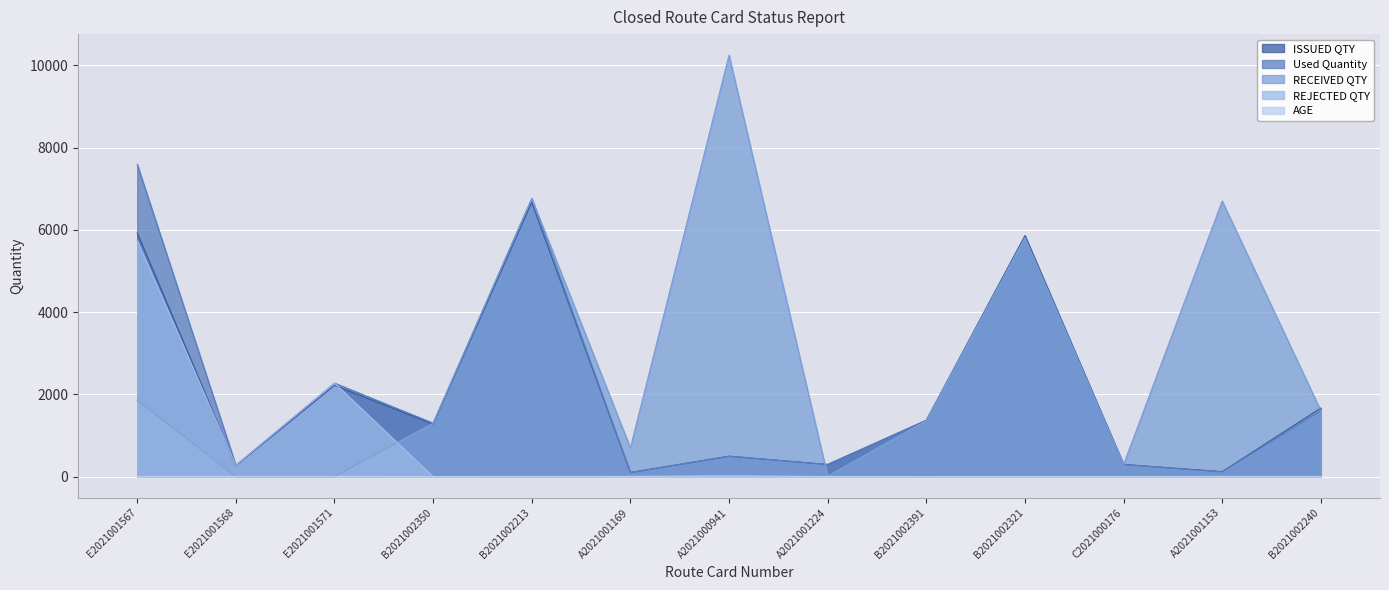

Reading left to right, what are all the values shown in this chart?

ISSUED QTY: E2021001567=5924.0	E2021001568=265.0	E2021001571=2219.0	B2021002350=1279.0	B2021002213=6666.0	A2021001169=99.0	A2021000941=495.4	A2021001224=295.2	B2021002391=1372.0	B2021002321=5861.0	C2021000176=297.0	A2021001153=120.2	B2021002240=1667.0
Used Quantity: E2021001567=7593.0	E2021001568=278.0	E2021001571=2274.0	B2021002350=1300.0	B2021002213=6763.0	A2021001169=100.4	A2021000941=497.0	A2021001224=294.6	B2021002391=1362.0	B2021002321=5809.0	C2021000176=293.0	A2021001153=115.5	B2021002240=1600.0
RECEIVED QTY: E2021001567=1860.0	E2021001568=0.0	E2021001571=0.0	B2021002350=1300.0	B2021002213=6763.0	A2021001169=698.0	A2021000941=10247.0	A2021001224=12.0	B2021002391=1362.0	B2021002321=5809.0	C2021000176=293.0	A2021001153=6700.0	B2021002240=1600.0
REJECTED QTY: E2021001567=5733.0	E2021001568=278.0	E2021001571=2274.0	B2021002350=0.0	B2021002213=0.0	A2021001169=3.0	A2021000941=0.0	A2021001224=0.0	B2021002391=0.0	B2021002321=0.0	C2021000176=0.0	A2021001153=0.0	B2021002240=0.0
AGE: E2021001567=6.0	E2021001568=6.0	E2021001571=6.0	B2021002350=3.0	B2021002213=6.0	A2021001169=5.0	A2021000941=17.0	A2021001224=3.0	B2021002391=1.0	B2021002321=3.0	C2021000176=3.0	A2021001153=5.0	B2021002240=5.0